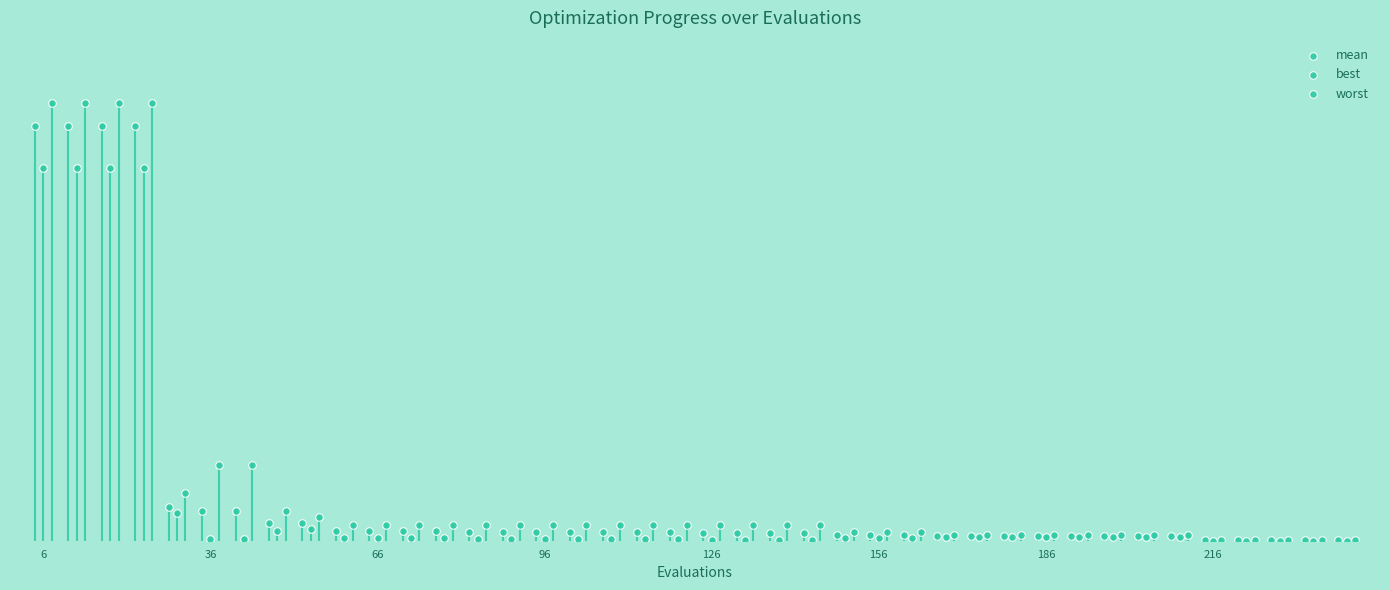

What are all the series names shown in the legend?

mean, best, worst